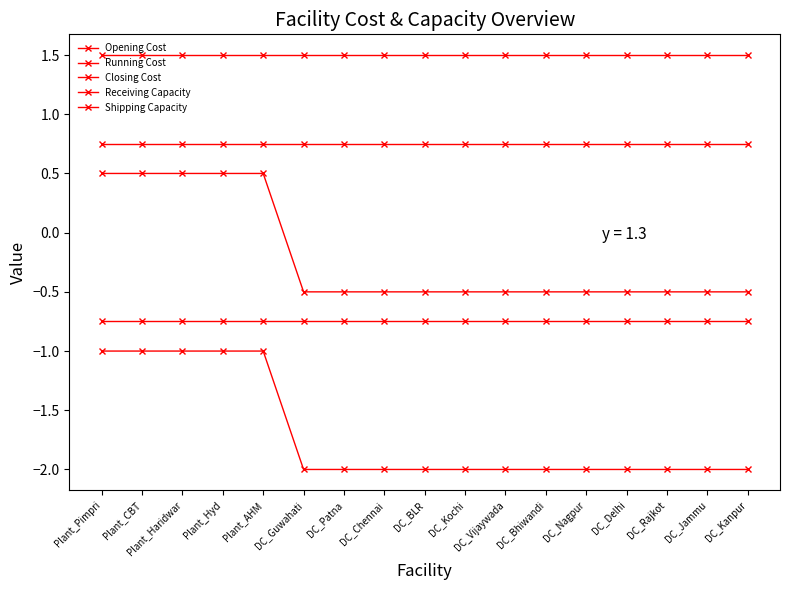

What is the total value across all series at DC_Chennai?

-1.0